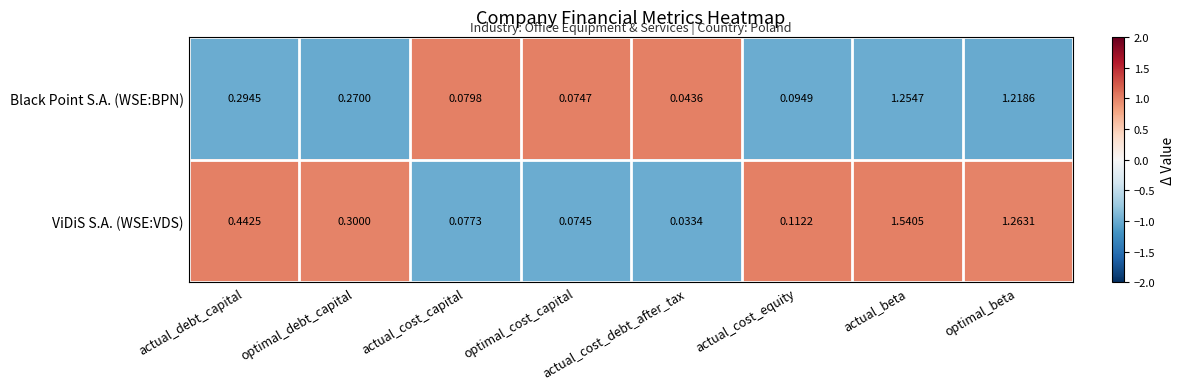

Between actual_cost_capital and optimal_cost_capital, which series saw the biggest shift?

Black Point S.A. (WSE:BPN)